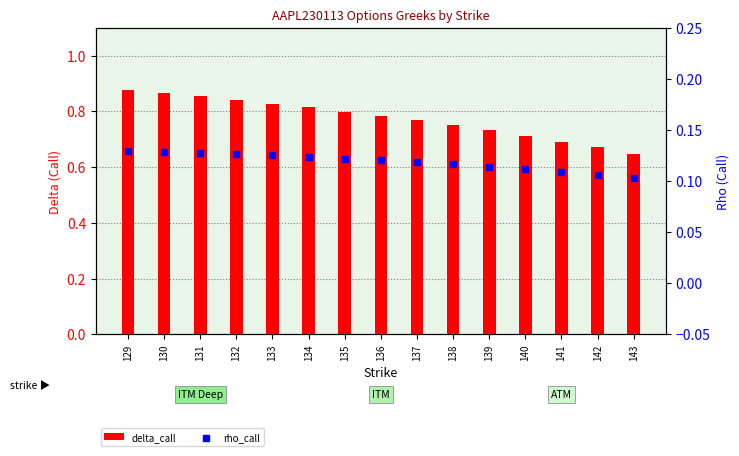

Which series reaches the minimum Y coordinate?

rho_call